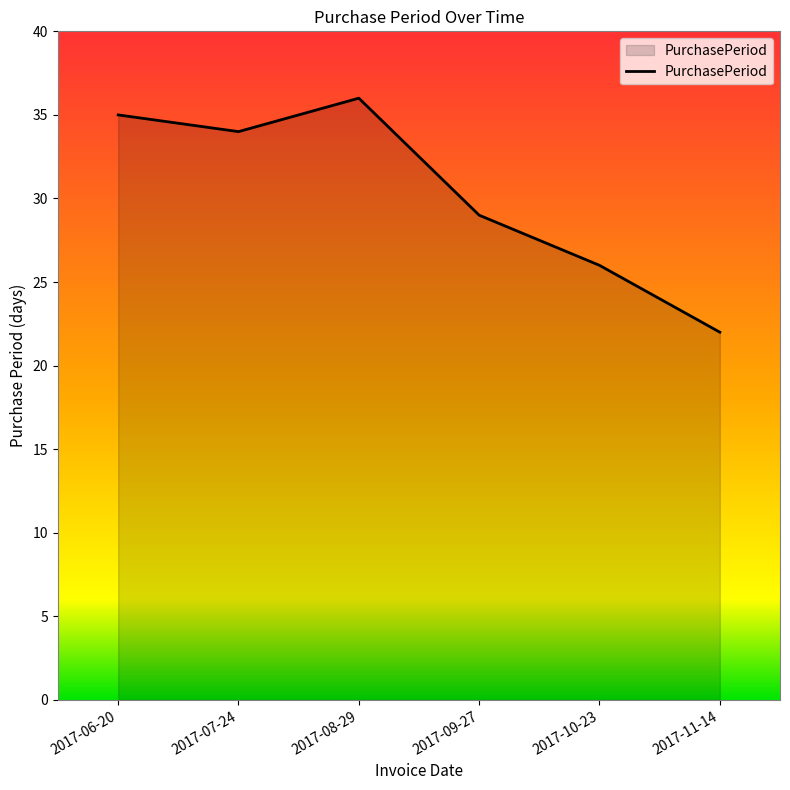

What is the greatest value displayed?

36